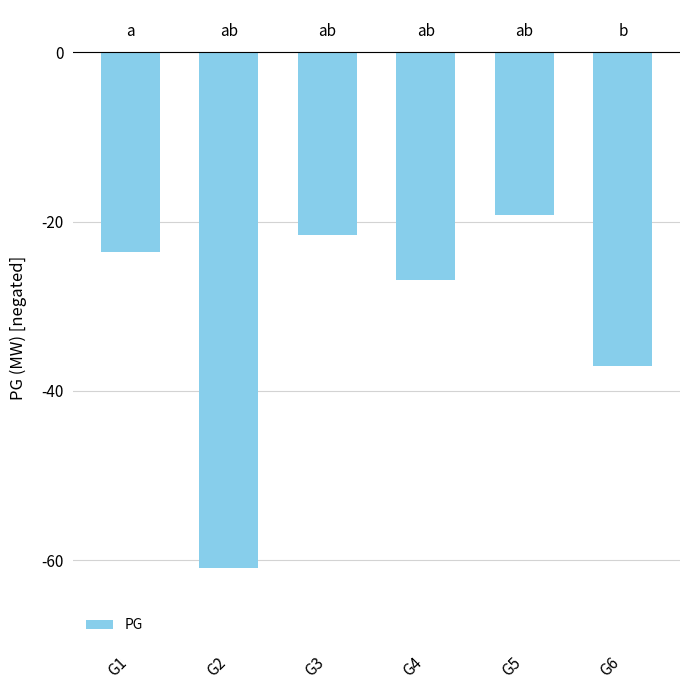

The chart shows a value of -20.3 at G2. True or false?

False